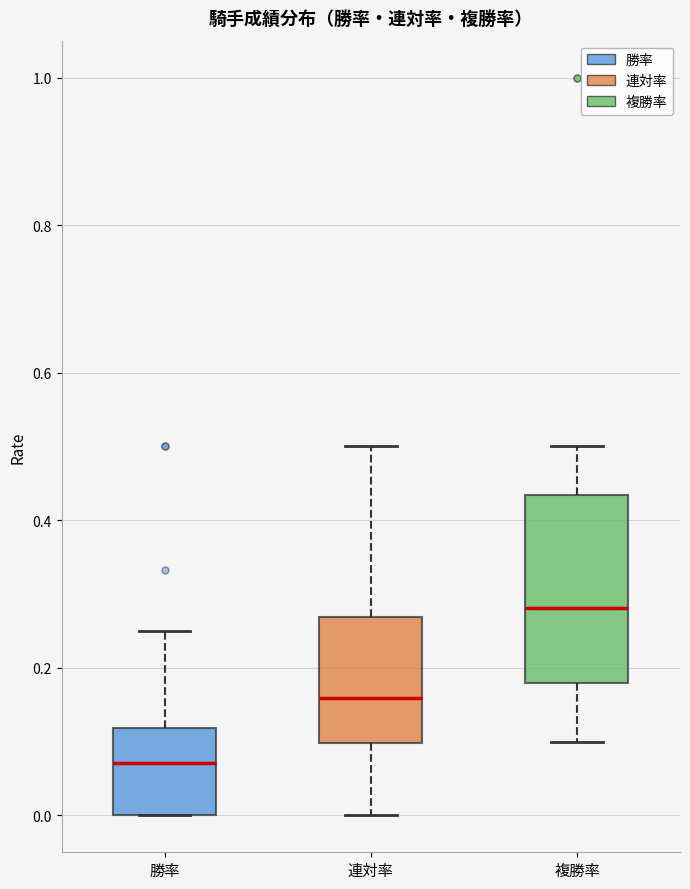

Reading left to right, read every box against the y-axis: the position of its median line, the range the box covers, and the ends of its whiskers. The values are not printed on the chart, so give them approximately, as read against the axis.

勝率: median 0.08, box 0.00 to 0.12, whiskers 0.00 to 0.26
連対率: median 0.16, box 0.10 to 0.26, whiskers 0.00 to 0.50
複勝率: median 0.28, box 0.18 to 0.44, whiskers 0.10 to 0.50